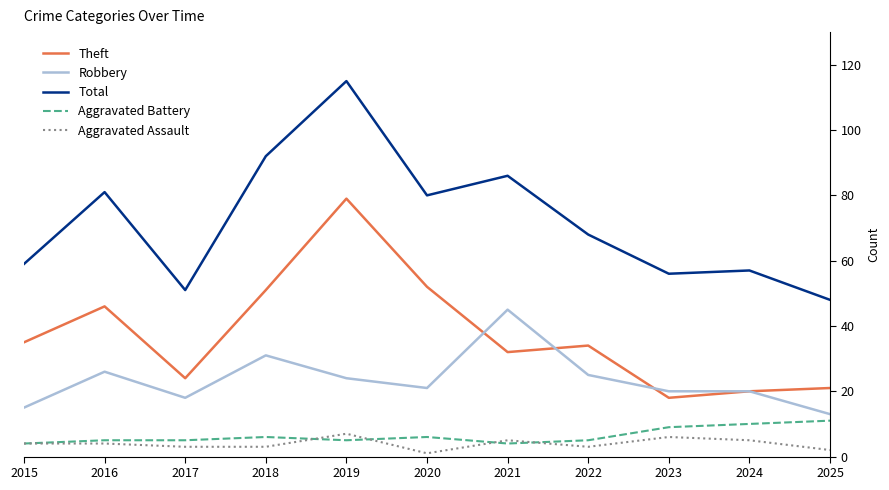

Reading right to left, extract all data points from this chart.

Theft: 2025=21	2024=20	2023=18	2022=34	2021=32	2020=52	2019=79	2018=51	2017=24	2016=46	2015=35
Robbery: 2025=13	2024=20	2023=20	2022=25	2021=45	2020=21	2019=24	2018=31	2017=18	2016=26	2015=15
Total: 2025=48	2024=57	2023=56	2022=68	2021=86	2020=80	2019=115	2018=92	2017=51	2016=81	2015=59
Aggravated Battery: 2025=11	2024=10	2023=9	2022=5	2021=4	2020=6	2019=5	2018=6	2017=5	2016=5	2015=4
Aggravated Assault: 2025=2	2024=5	2023=6	2022=3	2021=5	2020=1	2019=7	2018=3	2017=3	2016=4	2015=4